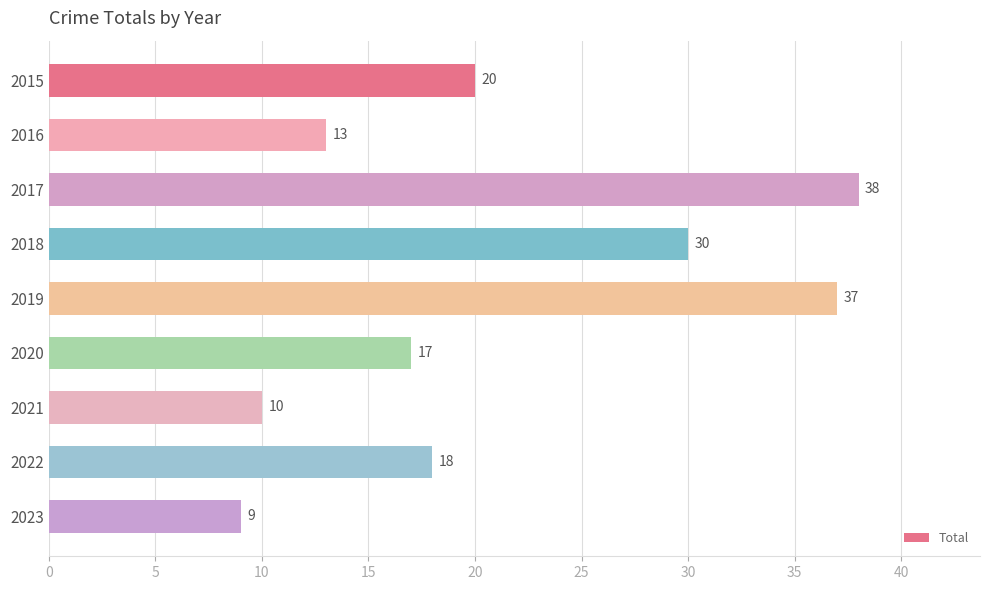

List the labels in order of value, smallest first.

2023, 2021, 2016, 2020, 2022, 2015, 2018, 2019, 2017